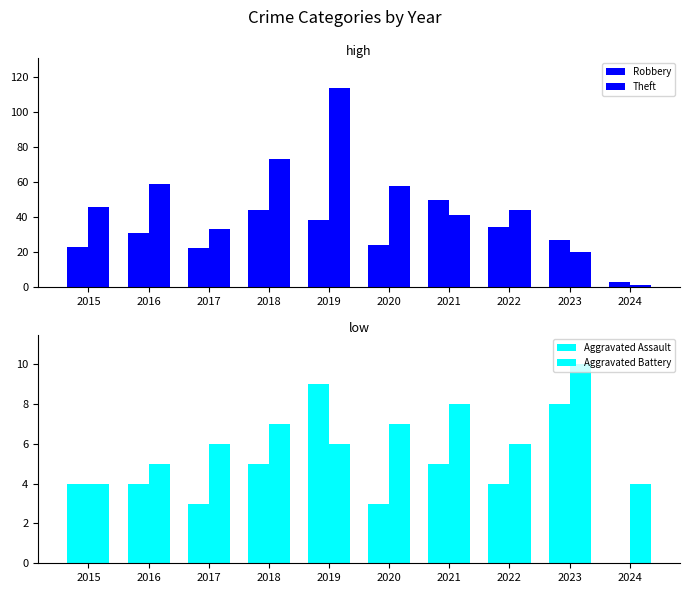

What is the highest value of the Aggravated Assault series?

9